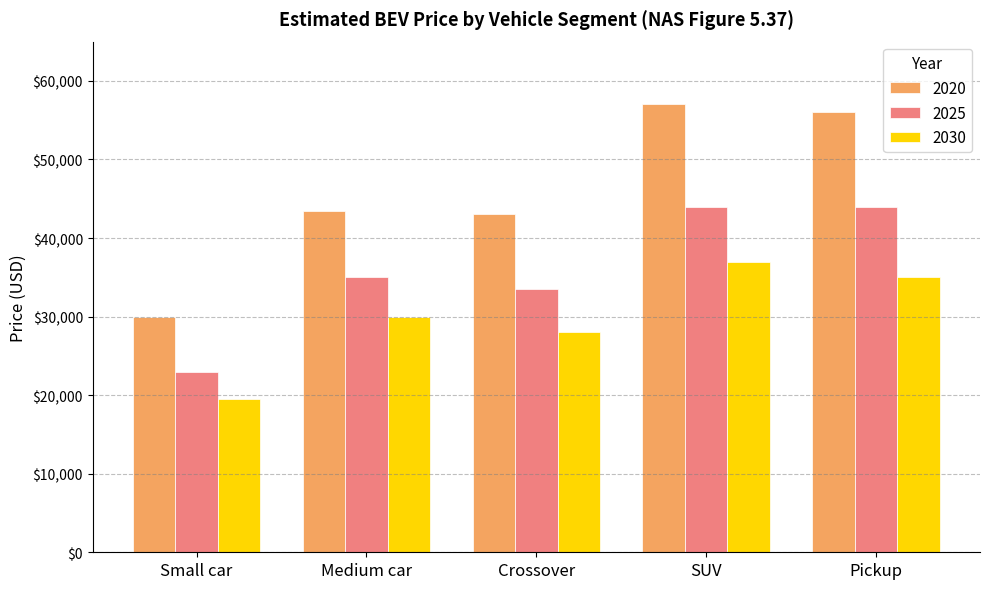

What is the maximum value shown in the chart?

57000